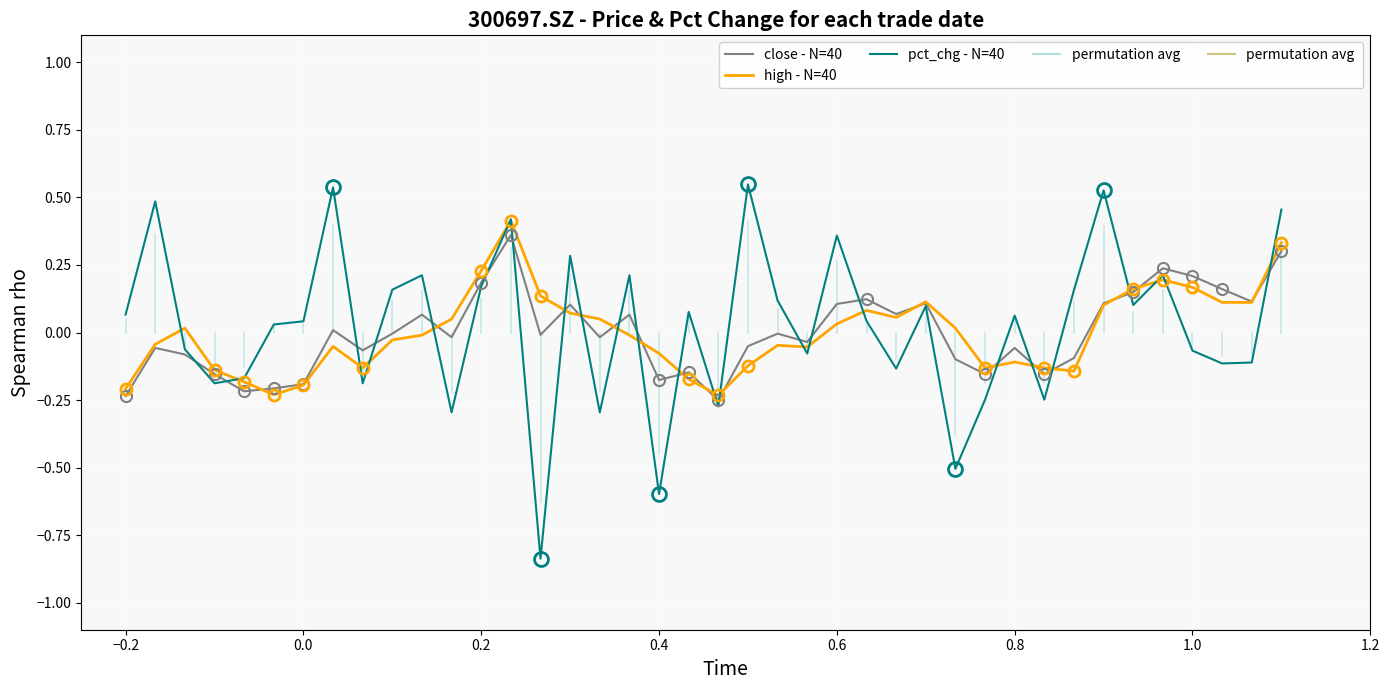

Count the number of categories in the chart.

40